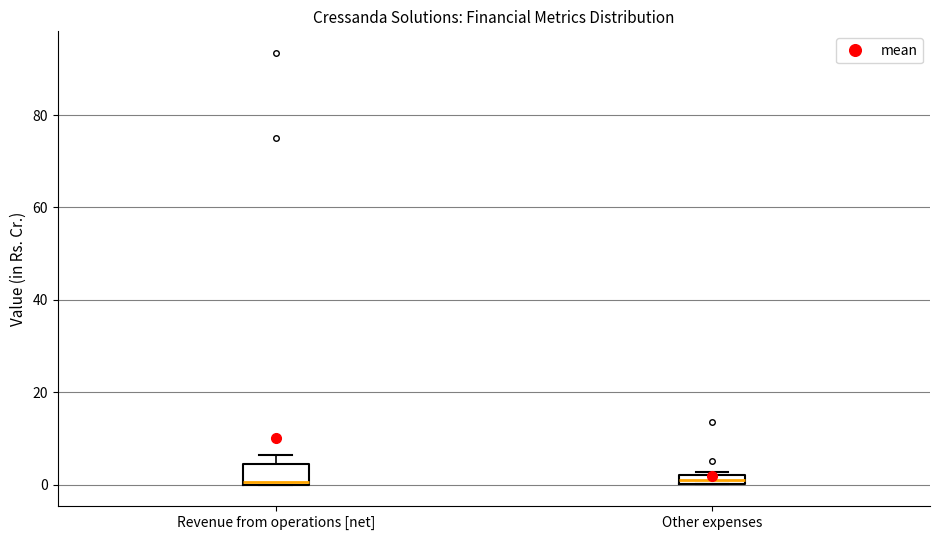

Where is the upper edge of the box for Revenue from operations [net] on the y-axis? The values are not printed on the chart, so give them approximately, as read against the axis.

4